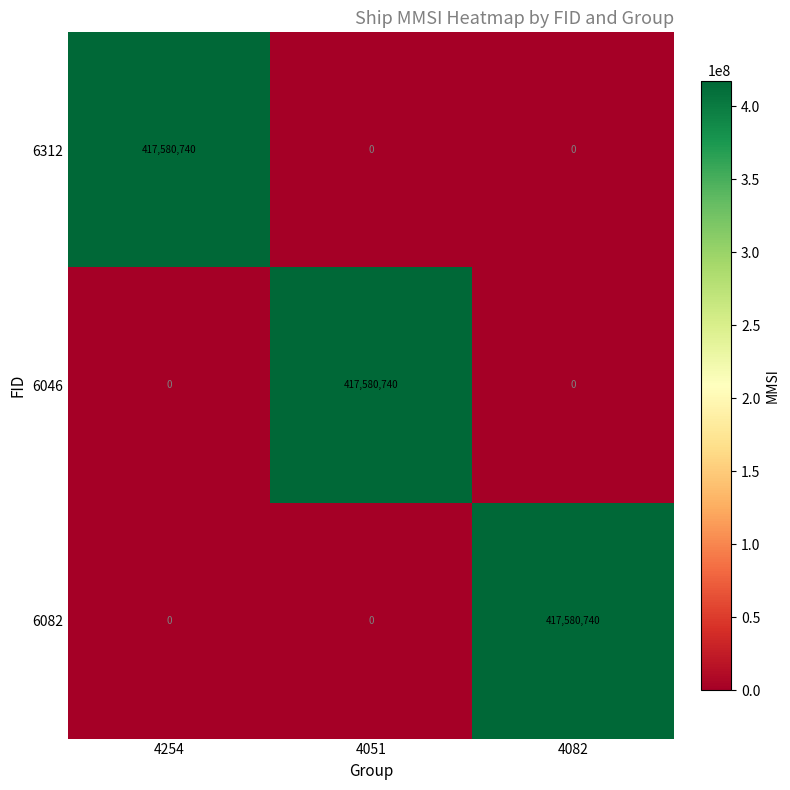

What is the approximate value of 6312 at 4254, to the nearest 100?

417580700